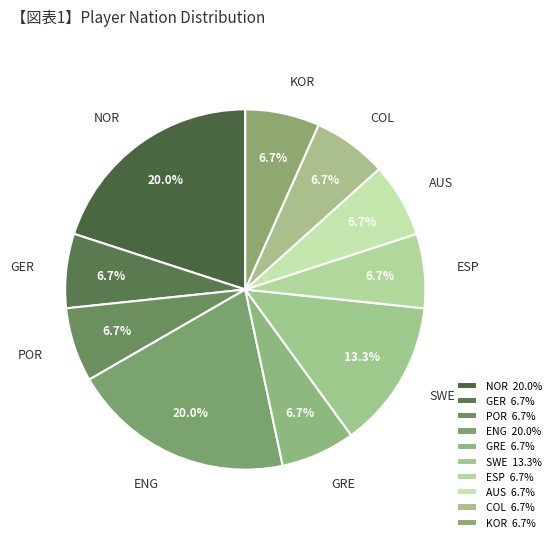

Is COL the majority of the pie?

No